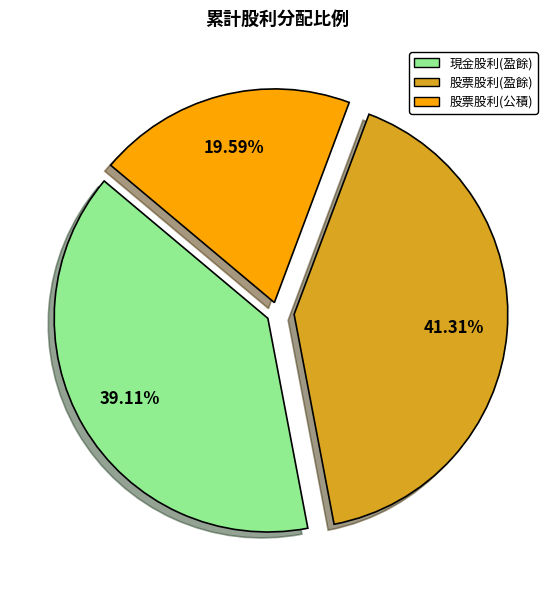

Does any single category account for the majority?

No